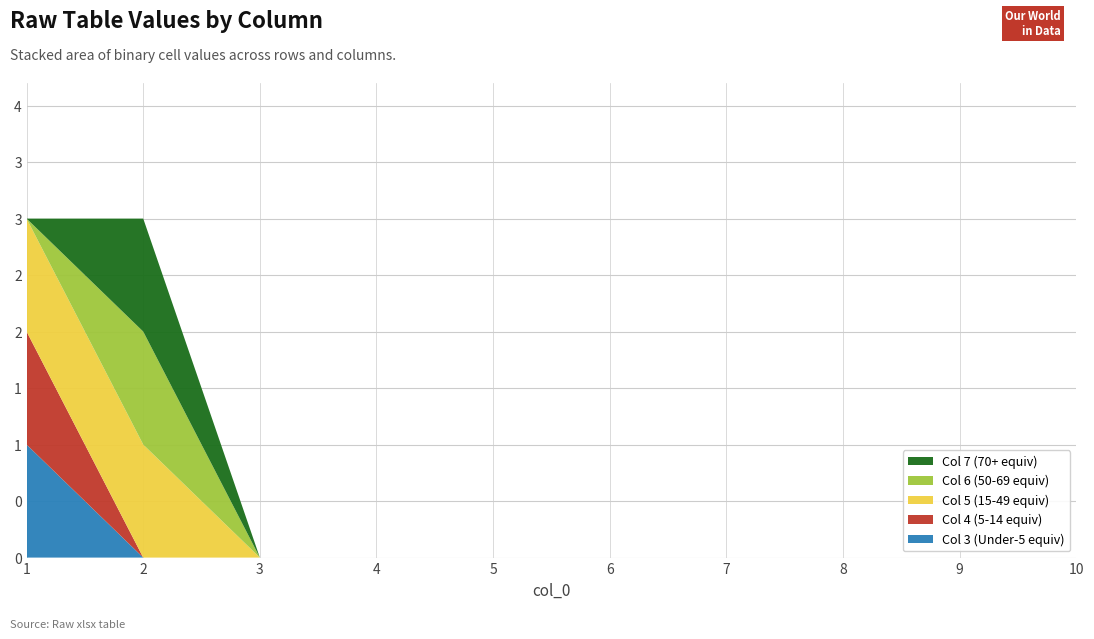

Reading right to left, what are all the values shown in this chart?

2: 10=0	9=0	8=0	7=0	6=0	5=0	4=0	3=0	2=0	1=0
3: 10=0	9=0	8=0	7=0	6=0	5=0	4=0	3=0	2=0	1=1
4: 10=0	9=0	8=0	7=0	6=0	5=0	4=0	3=0	2=0	1=1
5: 10=0	9=0	8=0	7=0	6=0	5=0	4=0	3=0	2=1	1=1
6: 10=0	9=0	8=0	7=0	6=0	5=0	4=0	3=0	2=1	1=0
7: 10=0	9=0	8=0	7=0	6=0	5=0	4=0	3=0	2=1	1=0